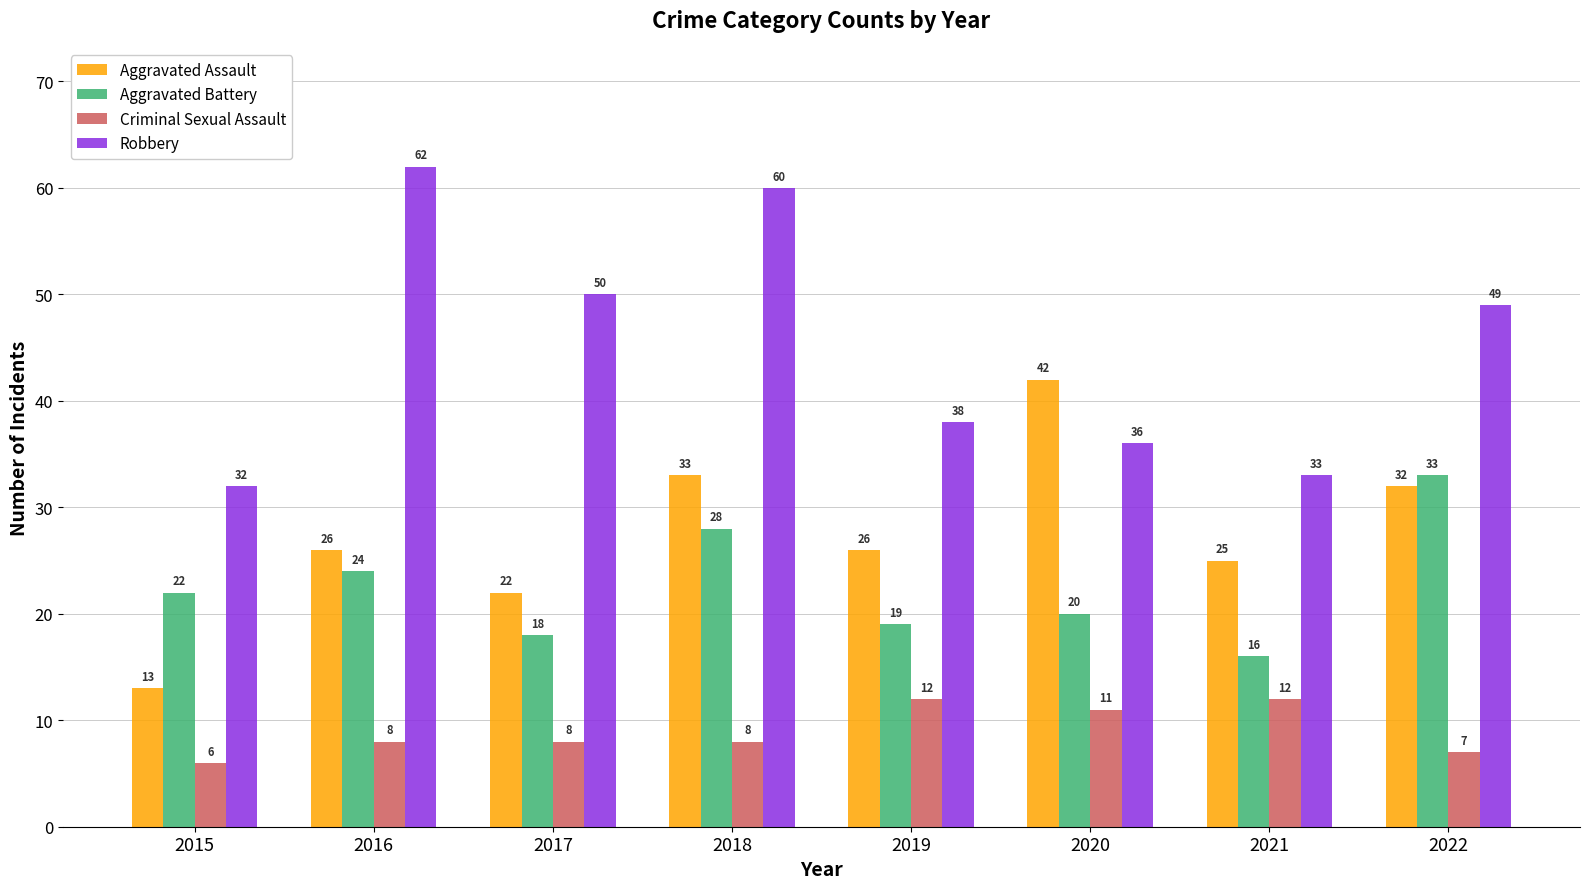

At which category does the chart reach its peak across all series?

2016